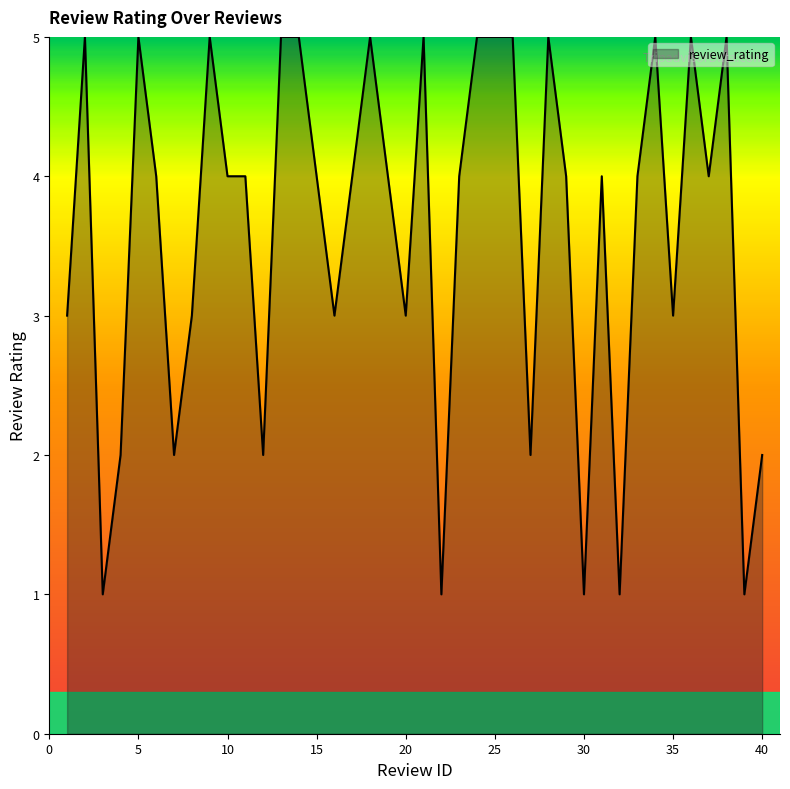

What is the greatest value displayed?

5